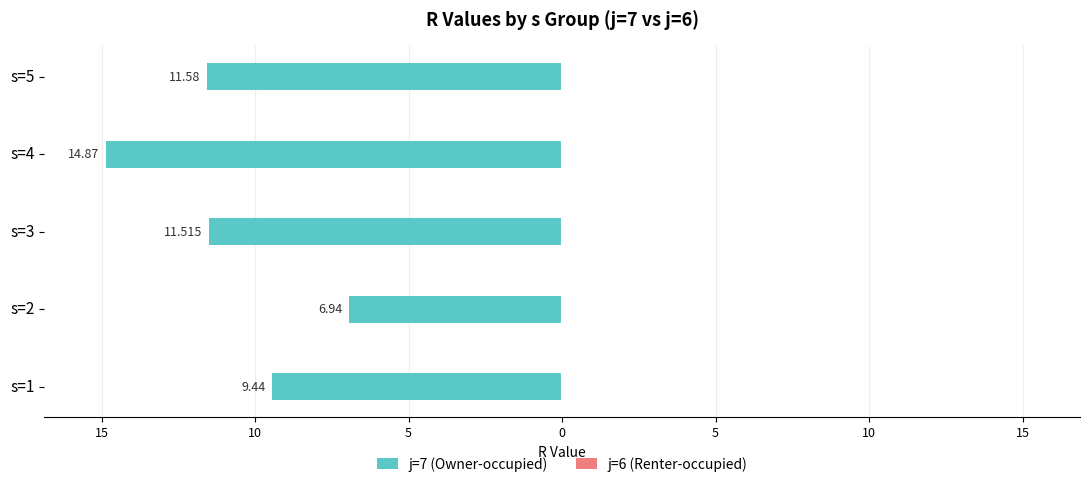

Does the chart contain any negative values?

Yes